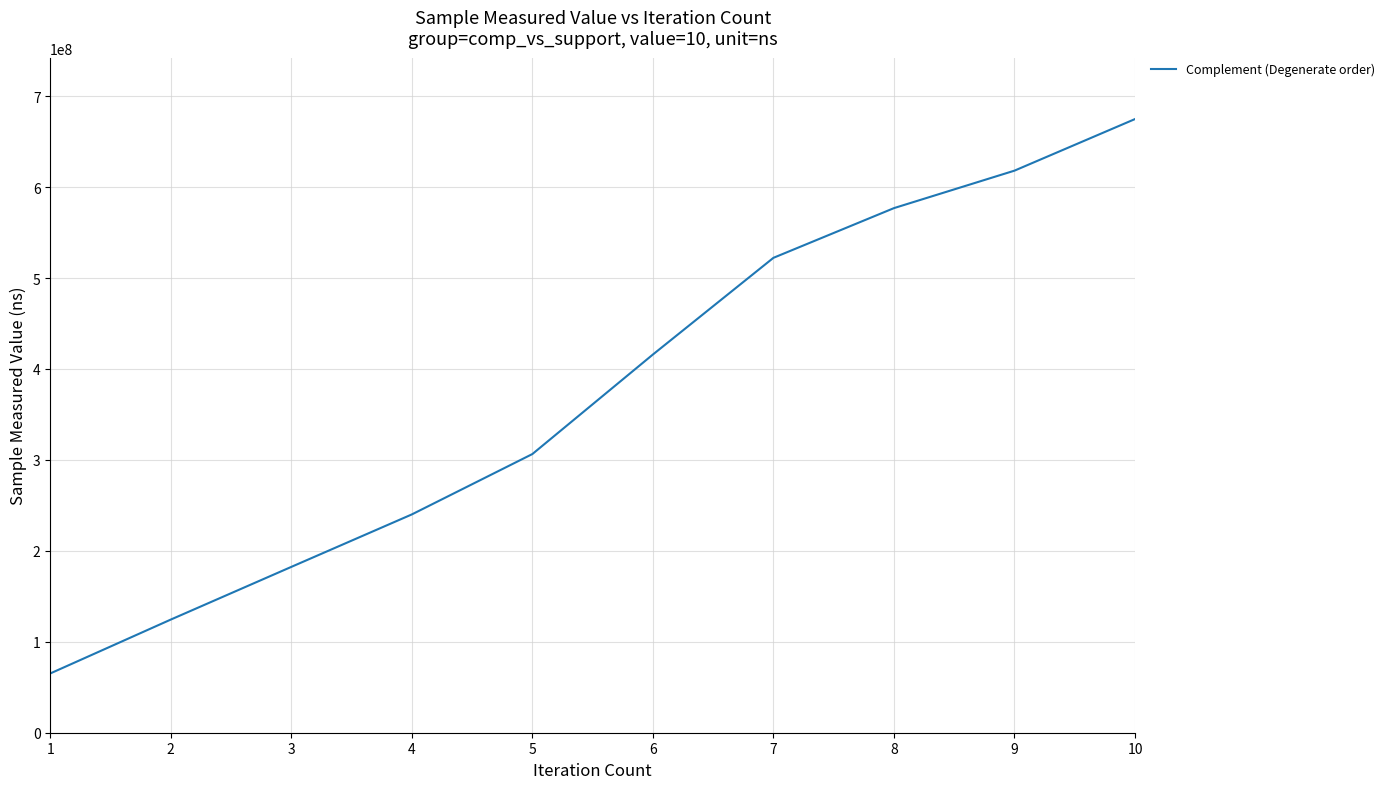

Rank the categories by value from lowest to highest.

1, 2, 3, 4, 5, 6, 7, 8, 9, 10